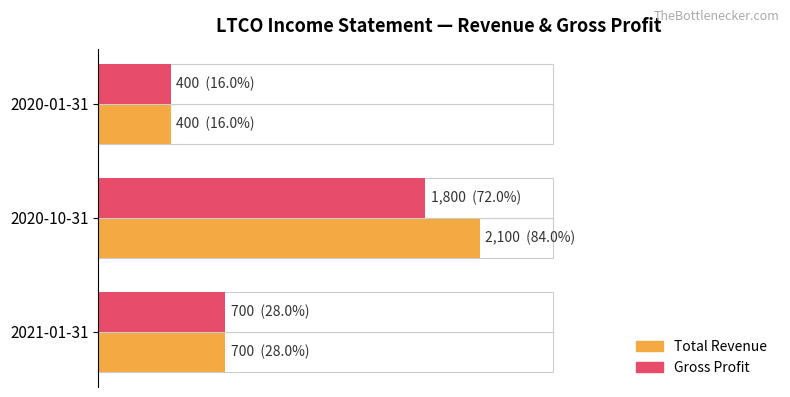

Is it true that Total Revenue equals 268 at 2020-01-31?

False